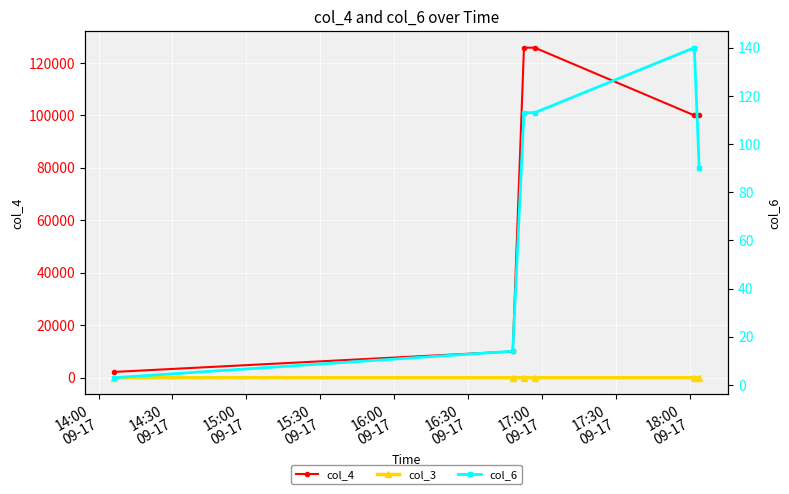

What is the value of the col_6 point at the 5th from the left?

140